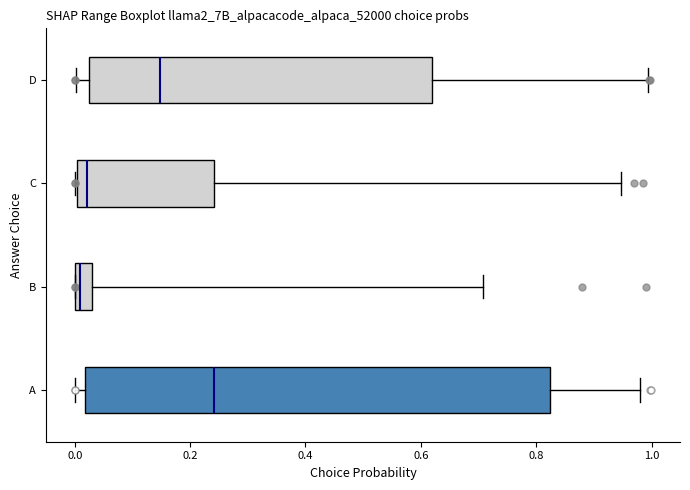

Where does the right whisker of the box for B end on the x-axis? The values are not printed on the chart, so give them approximately, as read against the axis.

0.70